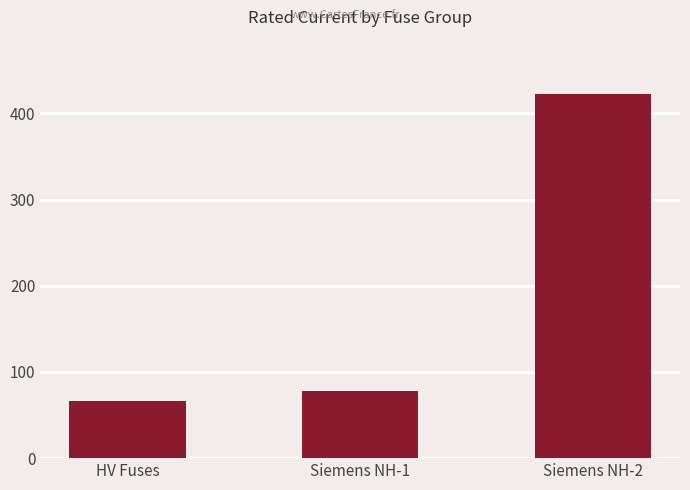

The value at Siemens NH-2 is 576.0. True or false?

False